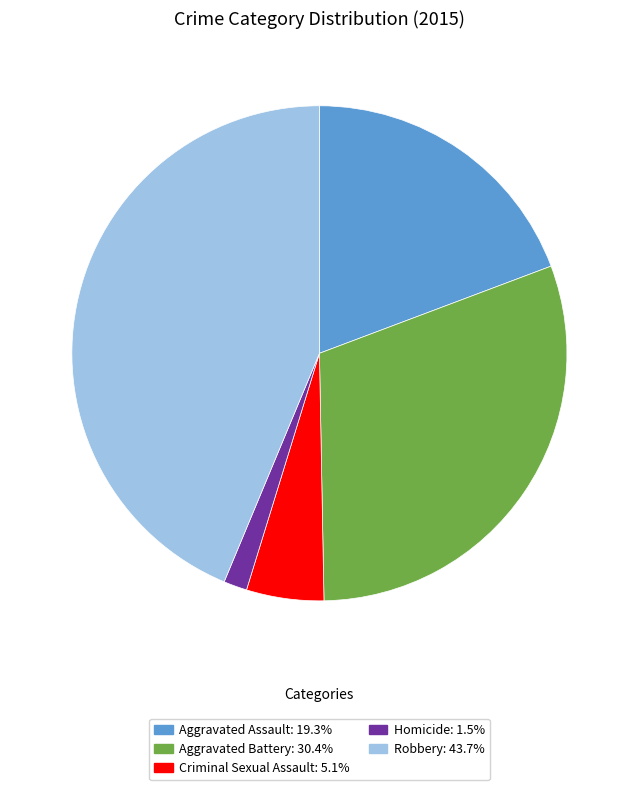

The Homicide slice represents 2% of the pie. True or false?

True